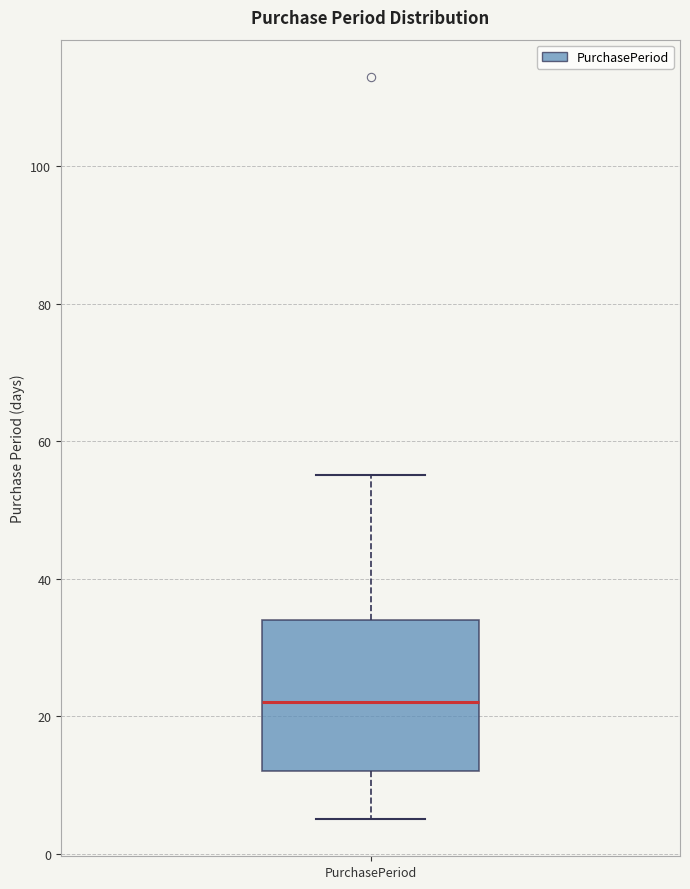

Transcribe this box plot: give where the median line is, the range the box spans, and where the two whiskers end, as read against the y-axis. The values are not printed on the chart, so give them approximately, as read against the axis.

median 22, box 12 to 34, whiskers 6 to 56